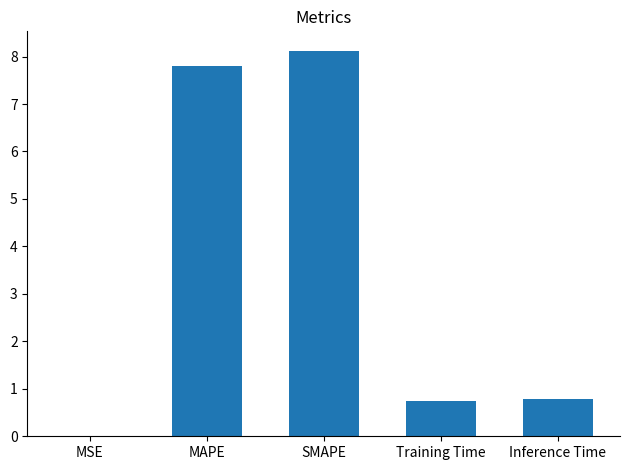

How many categories are shown in the chart?

5